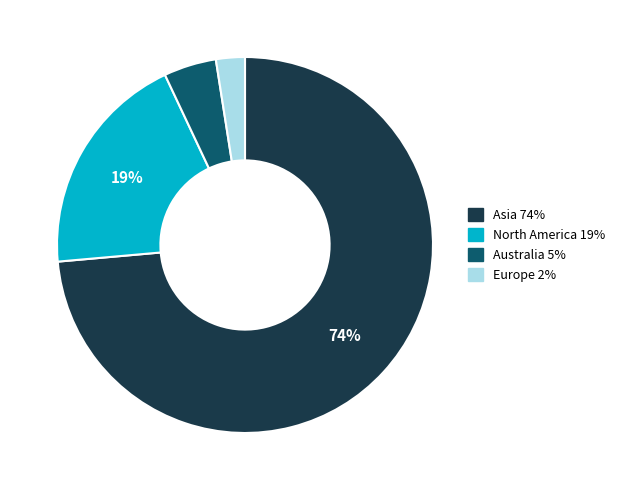

Rank the categories by value from highest to lowest.

Asia, North America, Australia, Europe